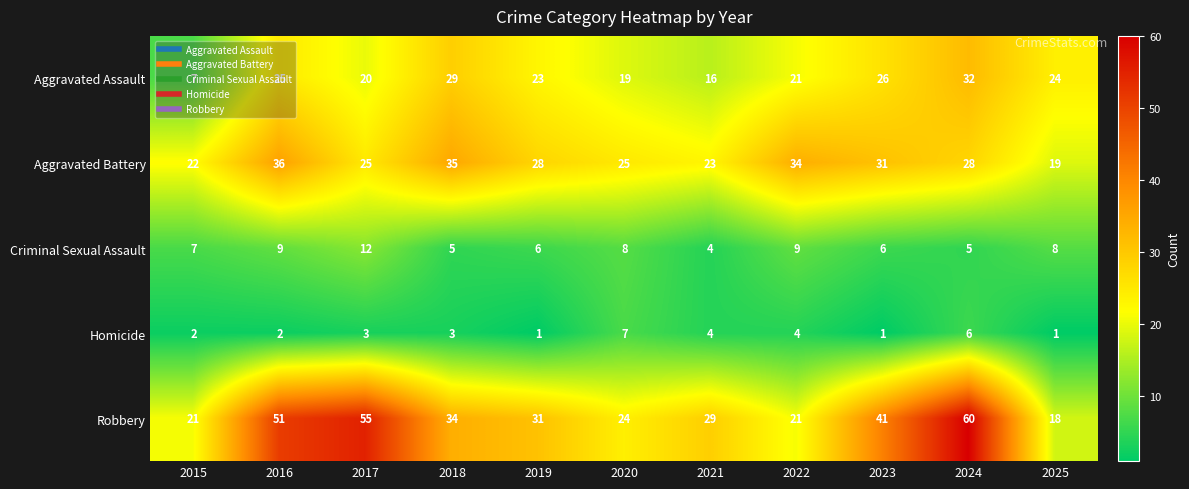

How many series are shown in this chart?

5